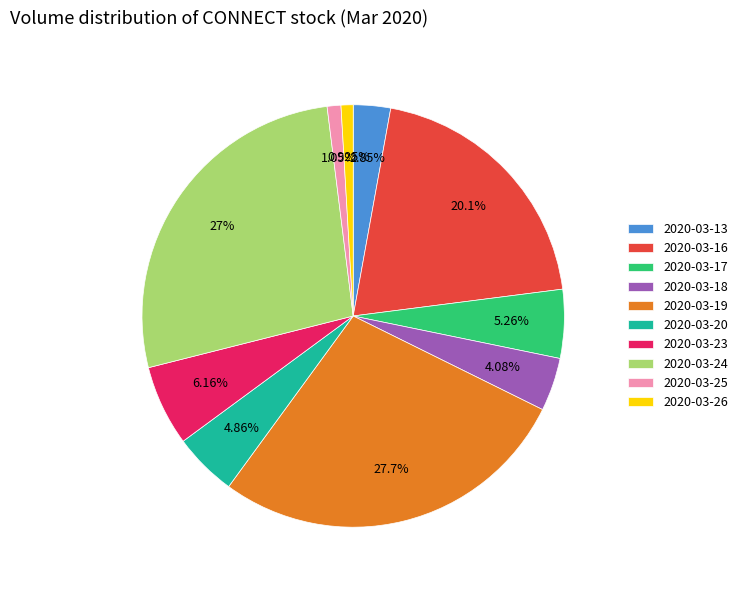

Do 2020-03-25 and 2020-03-24 together represent more than half of the pie?

No